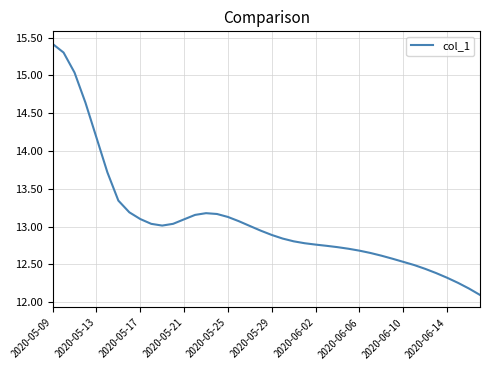

What is the difference between the maximum and minimum values?

3.3